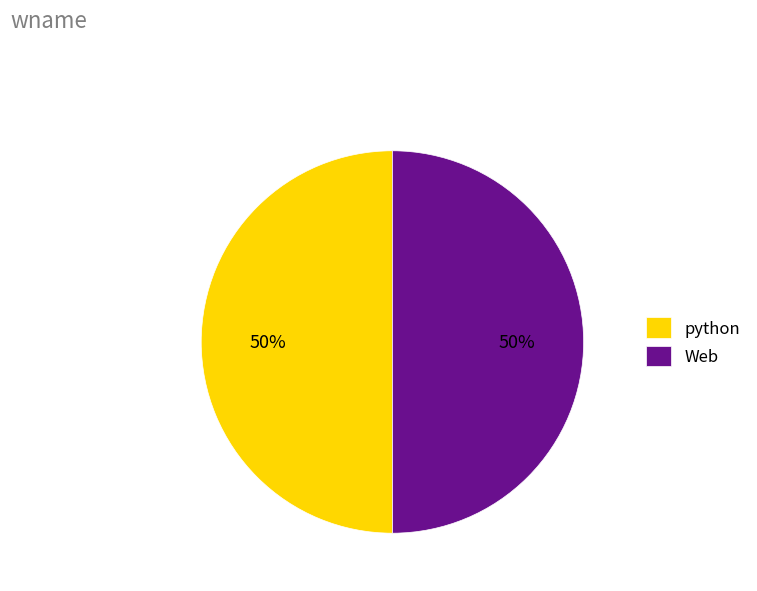

Is the sum of Web and python greater than half?

Yes